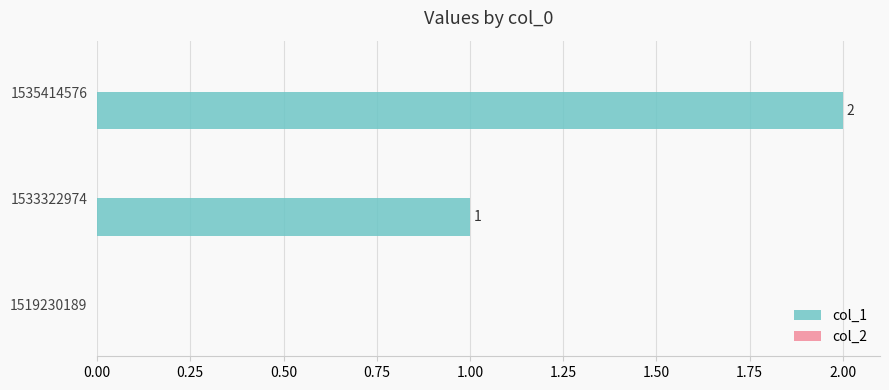

What is the sum of the values at 1533322974 and 1535414576?

3